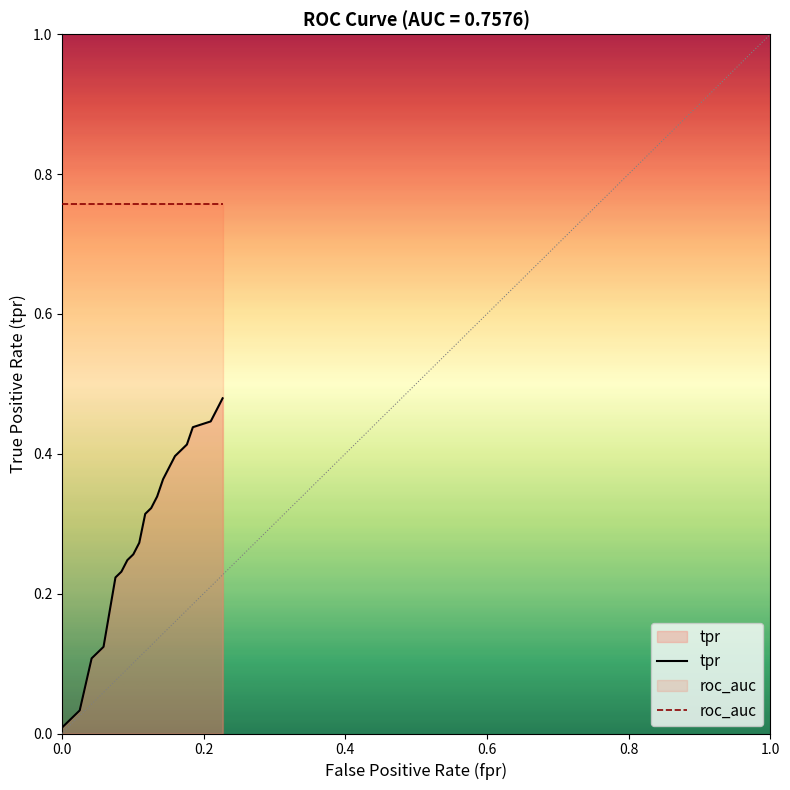

True or false: roc_auc and tpr intersect in this chart.

False